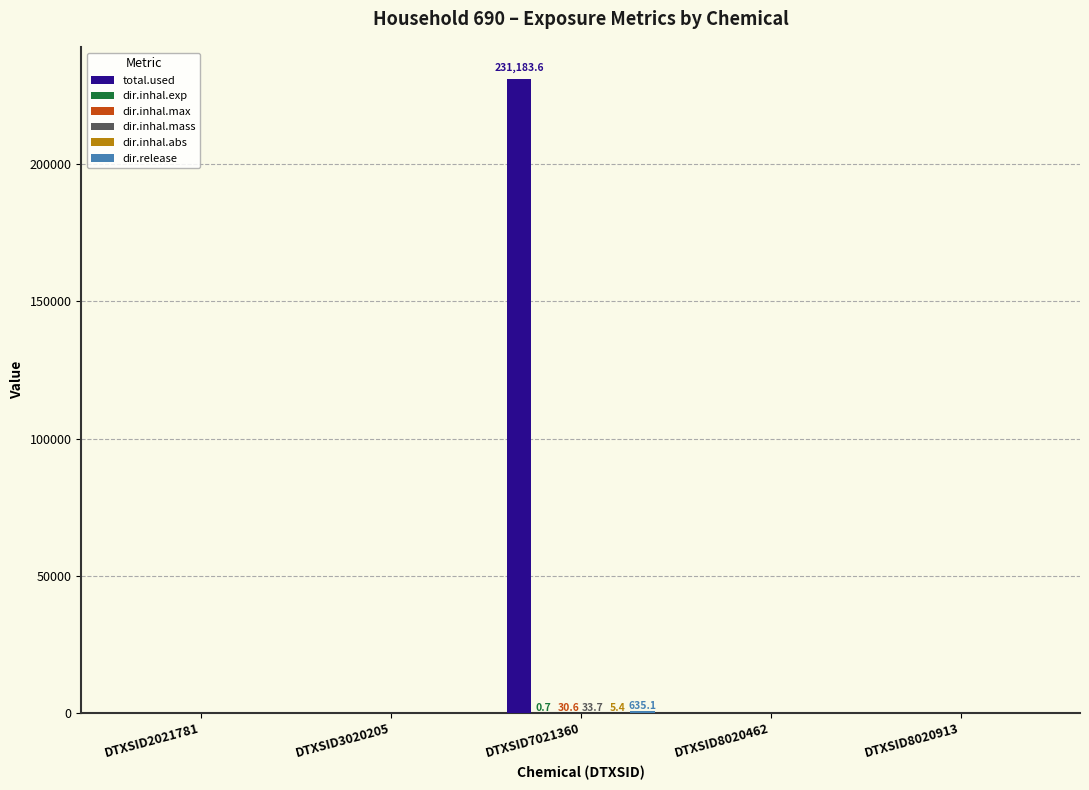

At which category is the sum across all series the highest?

DTXSID7021360